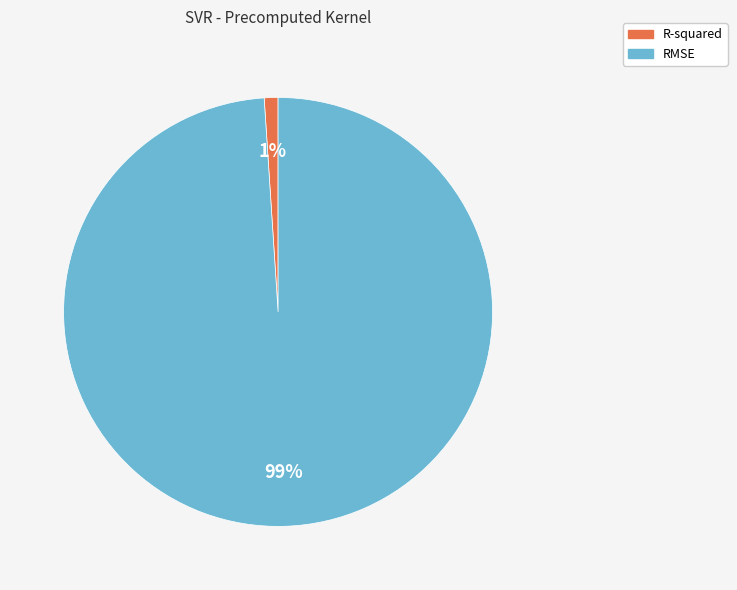

What percentage is the R-squared slice, to the nearest percent?

1%